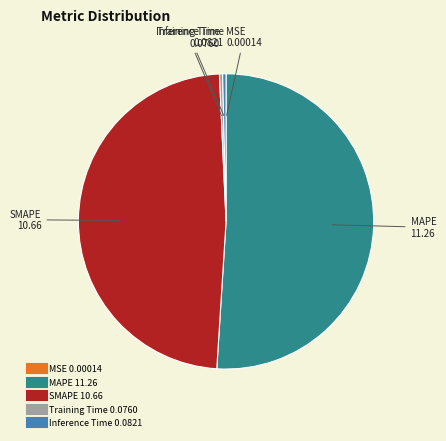

What is the majority slice?

MAPE